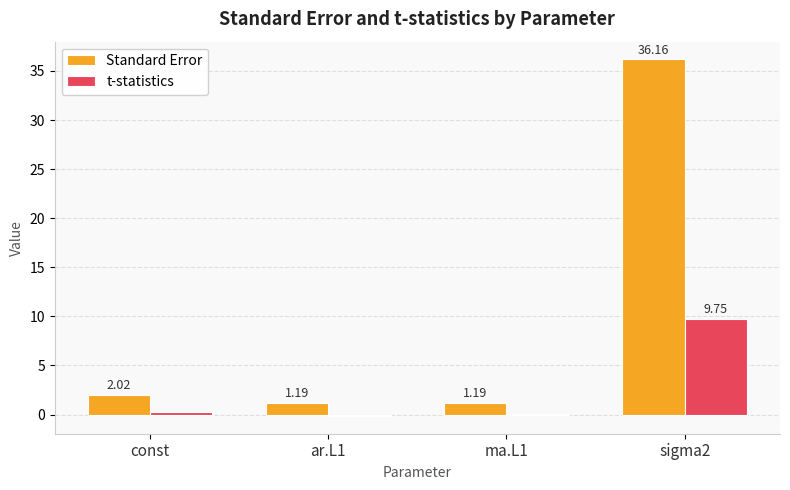

What is the sum of the t-statistics values at sigma2 and ma.L1?

9.8